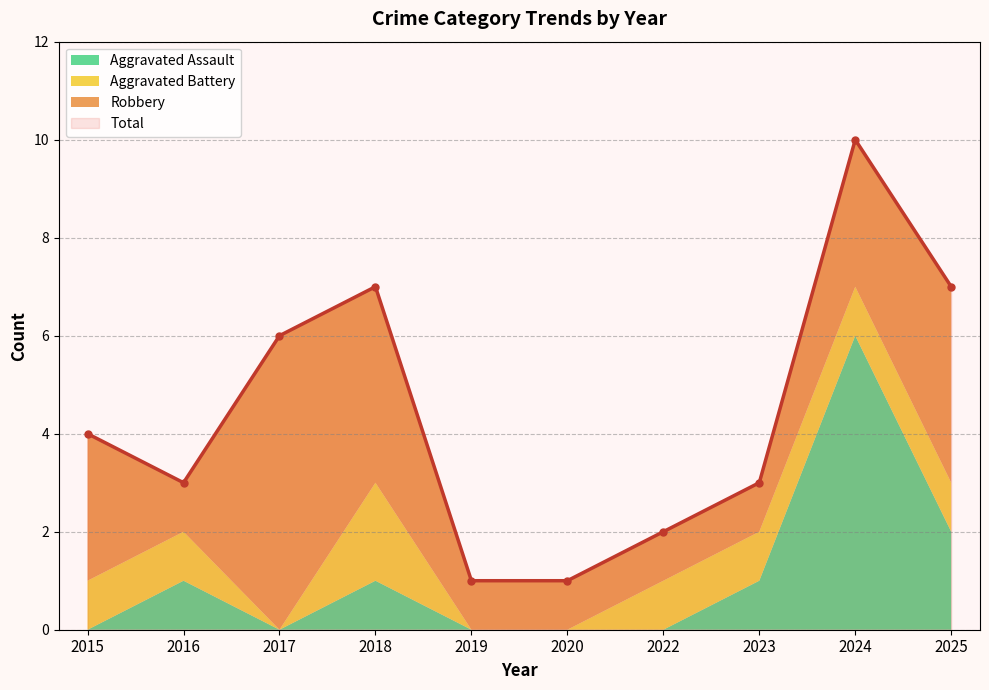

The value of Aggravated Assault at 2018 is 1. True or false?

True